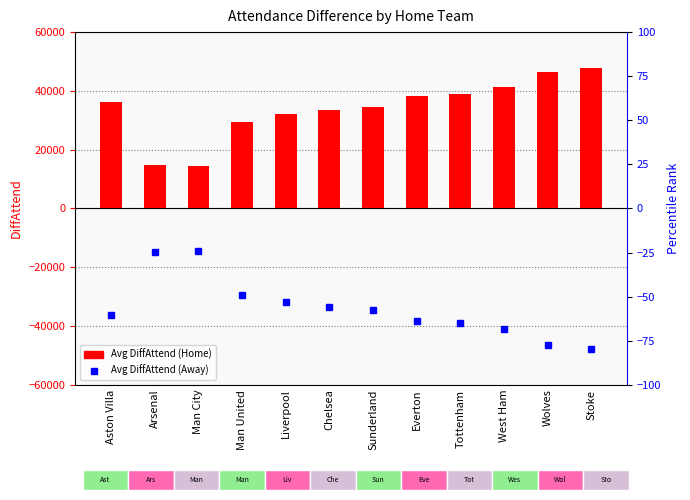

What is the change in value from Man City to Everton?

+23725